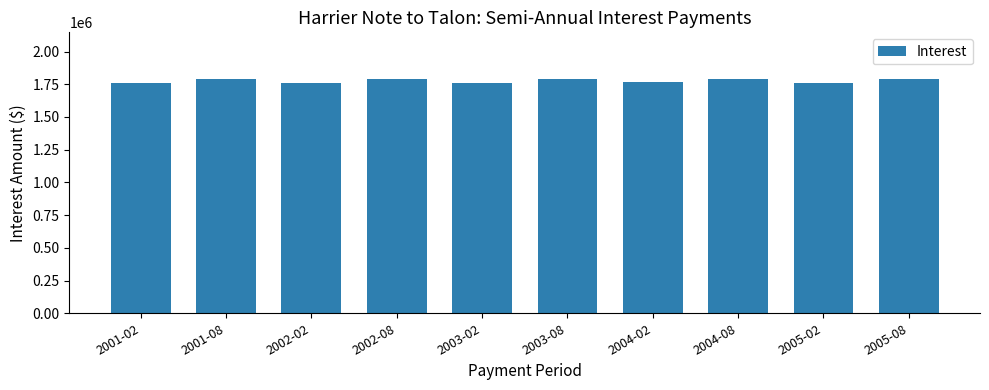

What is the greatest value displayed?

1788888.9